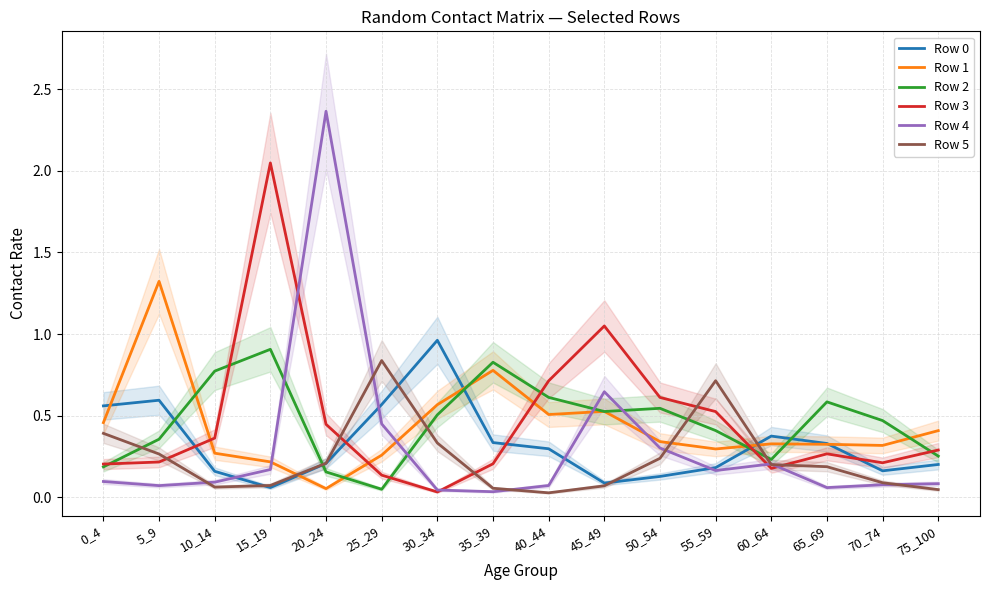

At how many categories does at least one series exceed 0?

16